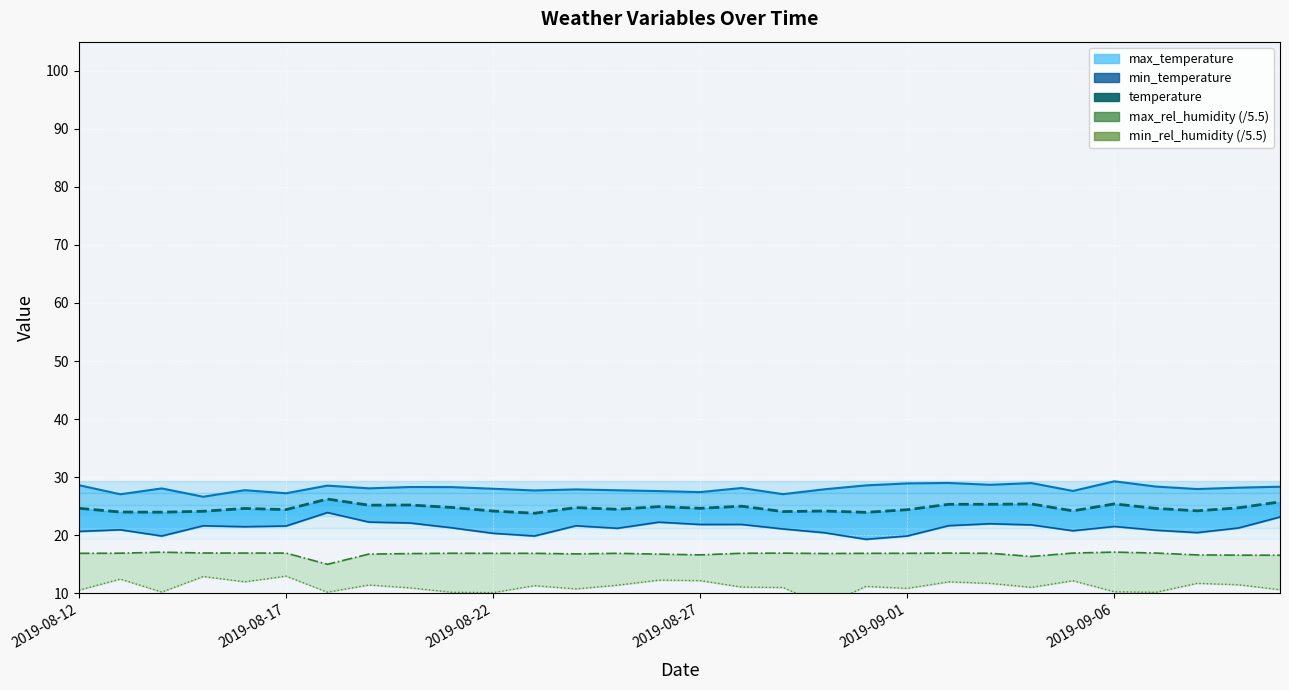

At which label is temperature closest to 25?

2019-08-28